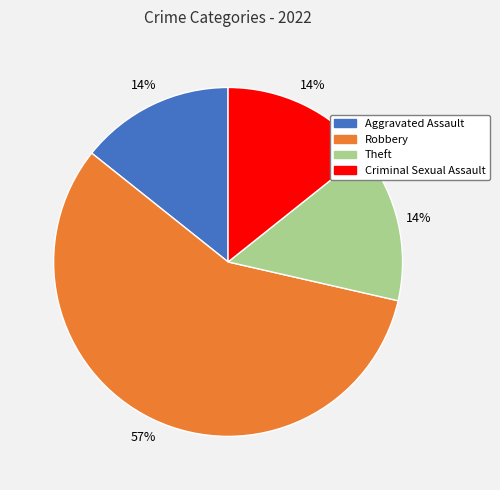

Count the number of slices in the pie.

4